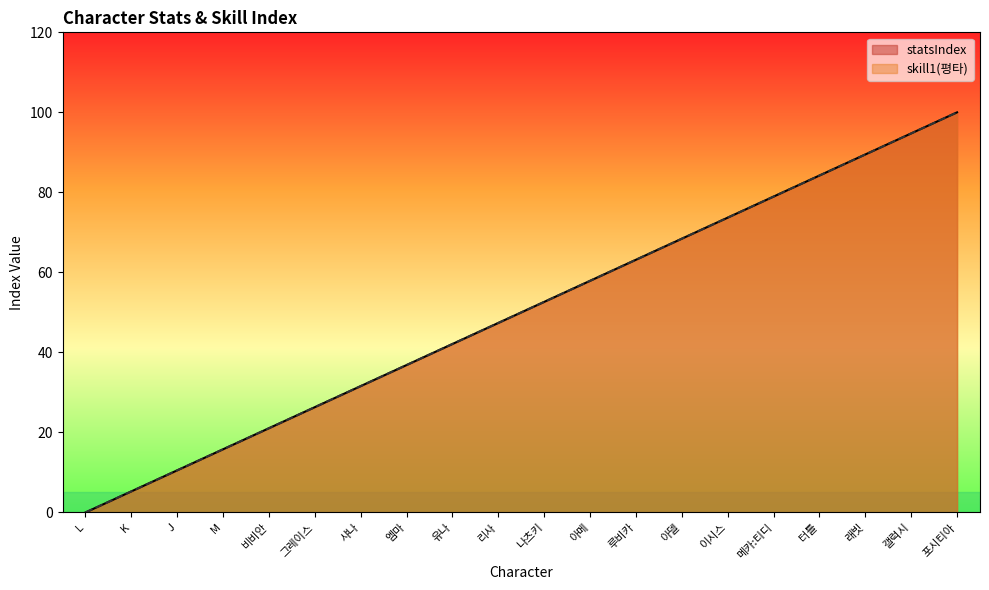

What is the label of the 10th point from the left?

리사